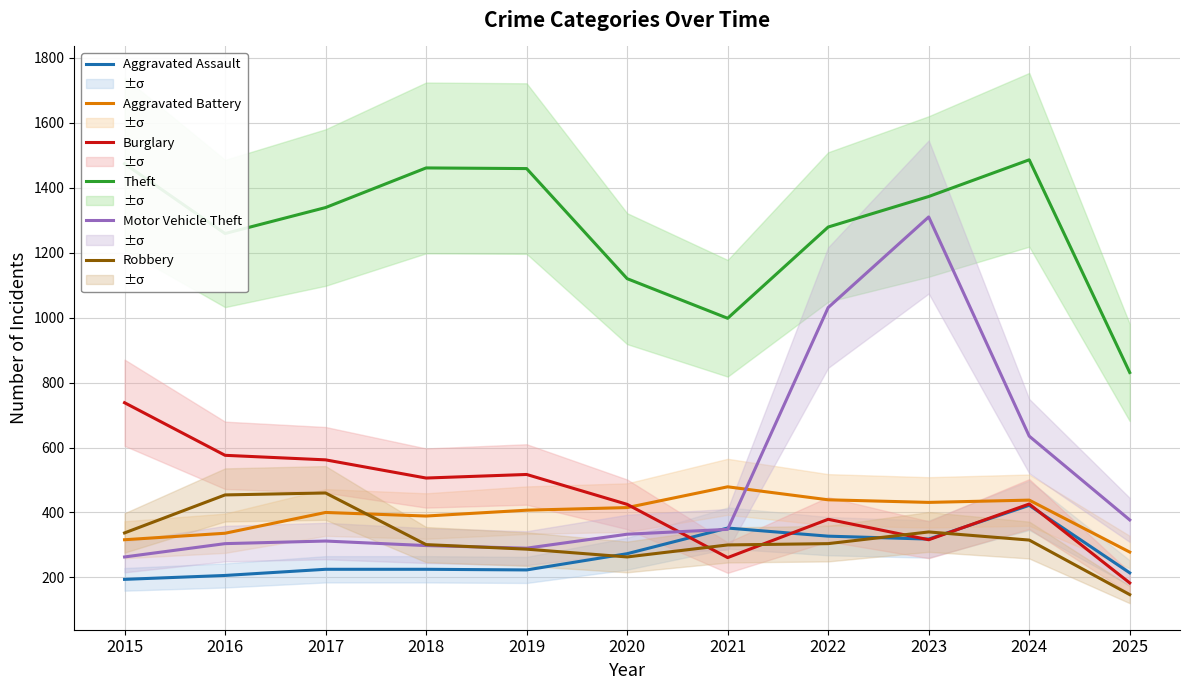

Reading left to right, what are all the values shown in this chart?

Aggravated Assault: 2015=194	2016=206	2017=225	2018=225	2019=223	2020=273	2021=352	2022=327	2023=318	2024=422	2025=214
Aggravated Battery: 2015=316	2016=336	2017=400	2018=389	2019=407	2020=415	2021=479	2022=439	2023=431	2024=438	2025=278
Burglary: 2015=738	2016=576	2017=562	2018=506	2019=517	2020=425	2021=261	2022=379	2023=316	2024=426	2025=183
Theft: 2015=1474	2016=1259	2017=1339	2018=1461	2019=1459	2020=1120	2021=998	2022=1279	2023=1373	2024=1486	2025=831
Motor Vehicle Theft: 2015=263	2016=304	2017=312	2018=298	2019=290	2020=333	2021=348	2022=1031	2023=1310	2024=635	2025=377
Robbery: 2015=337	2016=454	2017=460	2018=301	2019=287	2020=263	2021=300	2022=304	2023=340	2024=315	2025=147